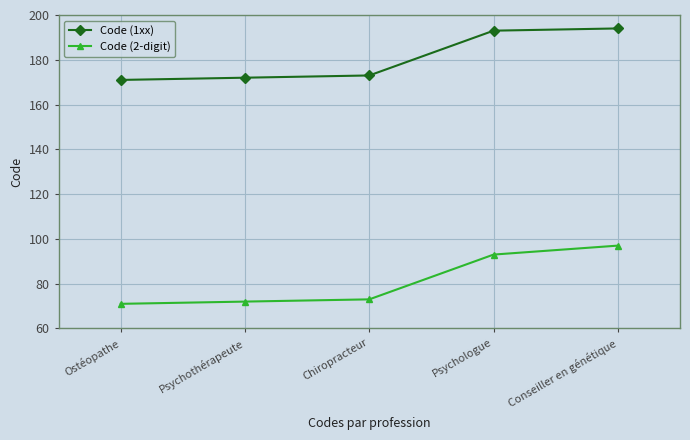

At how many categories does at least one series exceed 100?

5